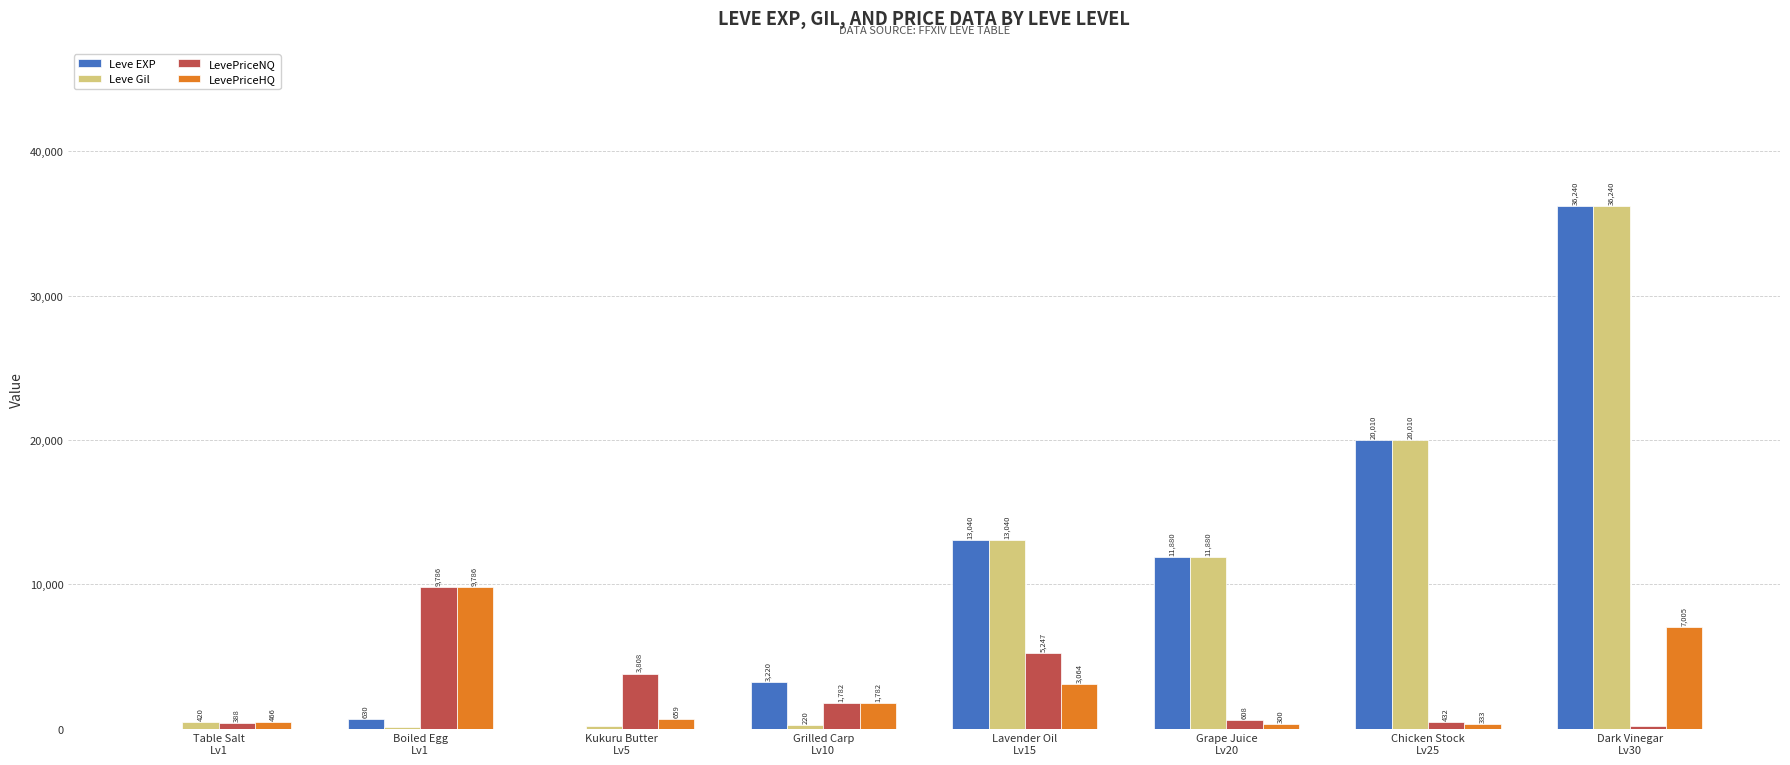

What is the difference between the LevePriceHQ values at Grape Juice
Lv20 and Table Salt
Lv1?

166.5